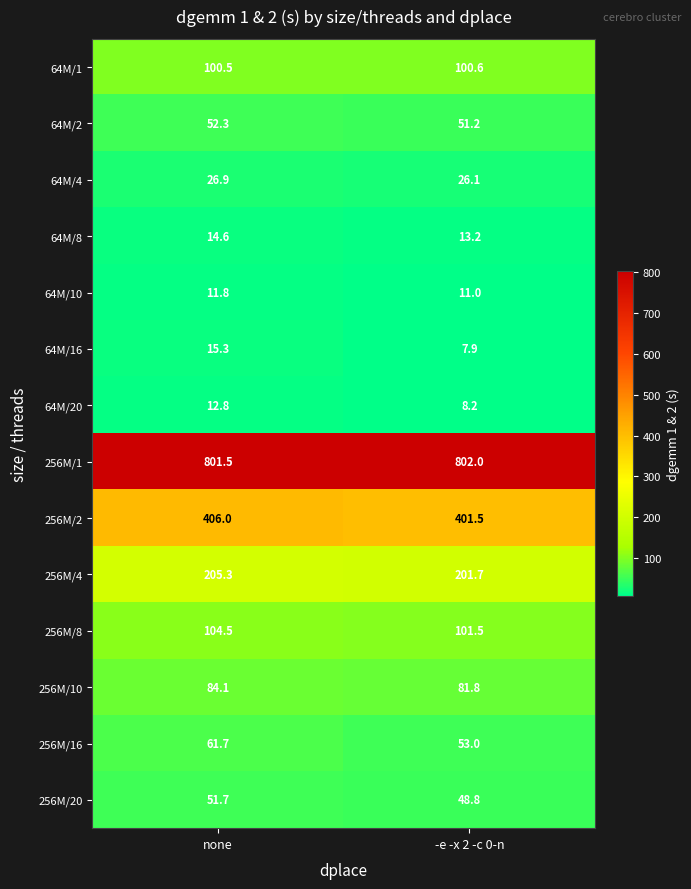

Which series changed the most between none and -e -x 2 -c 0-n?

256M/16